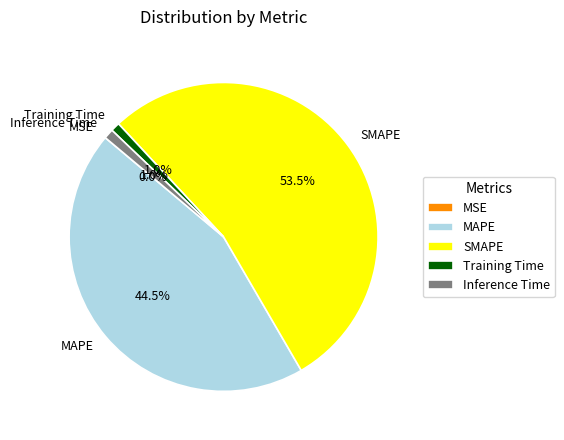

Does any single category account for the majority?

Yes